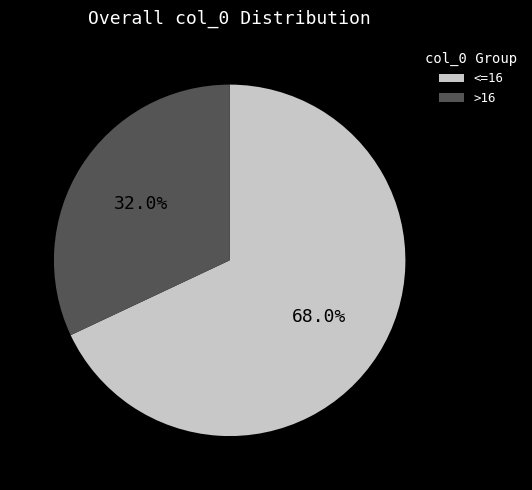

Between >16 and <=16, which is larger?

<=16